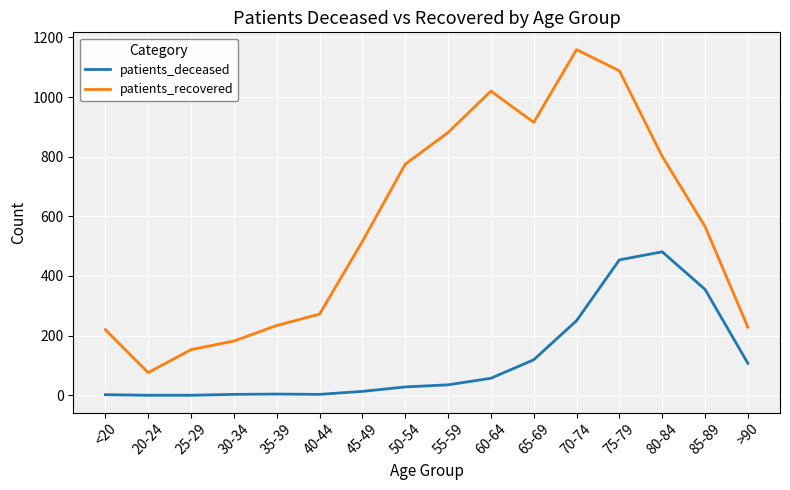

Read the patients_deceased value at 55-59.

35